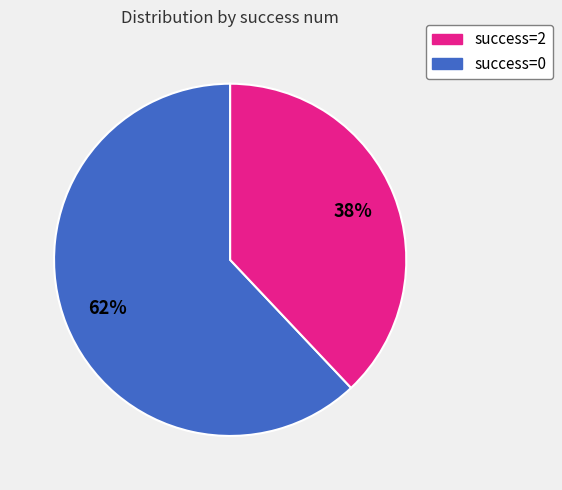

To the nearest percent, what is the difference between the largest and smallest slice percentages?

24%